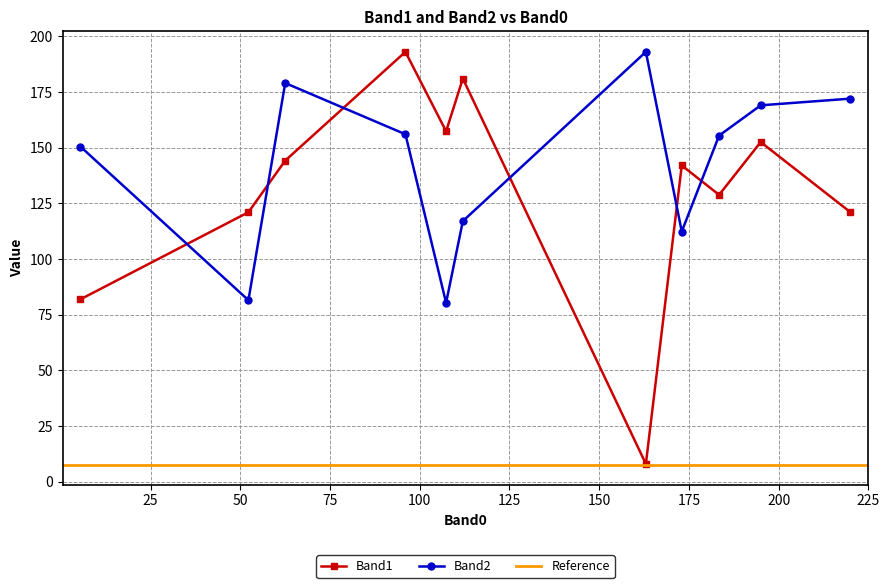

True or false: Band2 has more than 0 points higher than both neighbors.

True